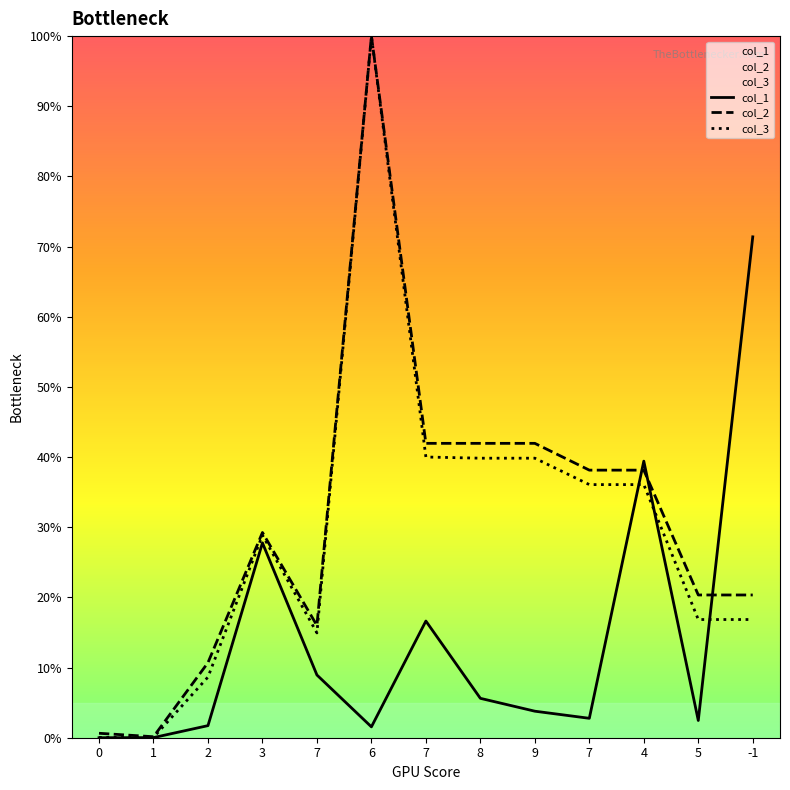

How many lines are shown in the chart?

3